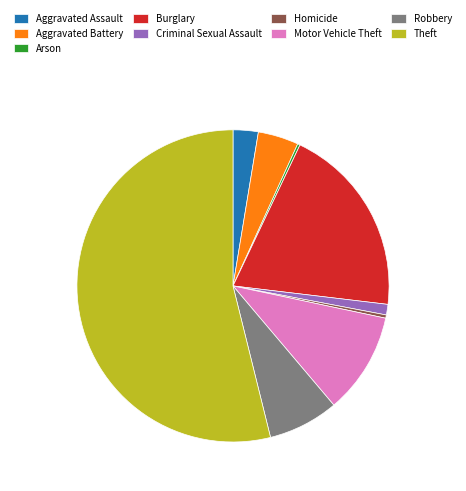

Is there any slice that represents more than half of the pie?

Yes